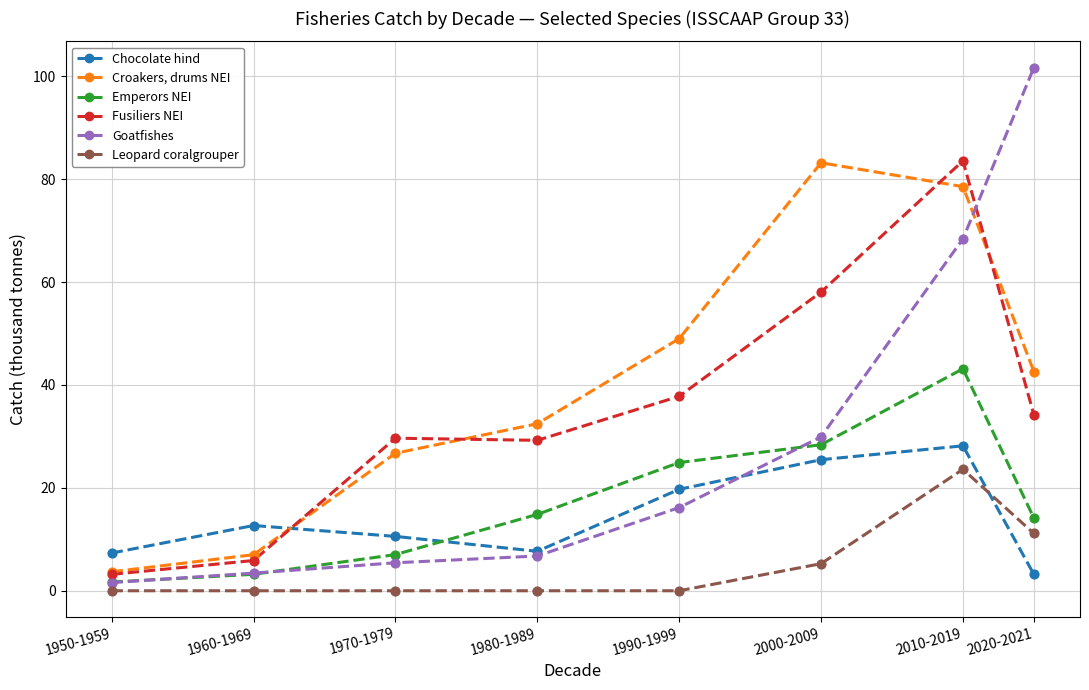

At which category is the sum across all series the highest?

2010-2019